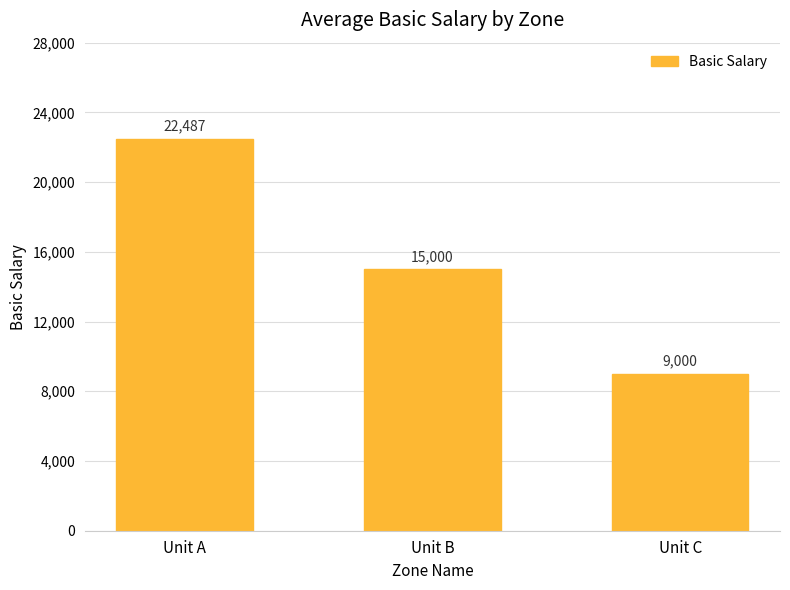

At which label is the value closest to 15743?

Unit B